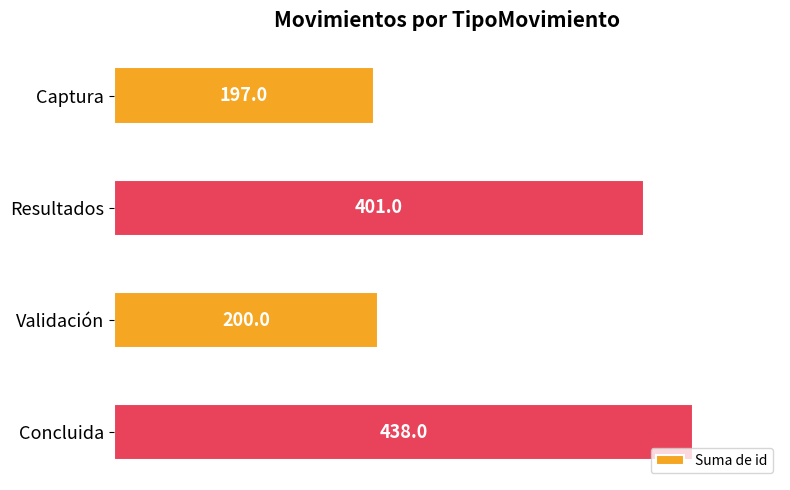

At which category does the chart reach its peak across all series?

Concluida